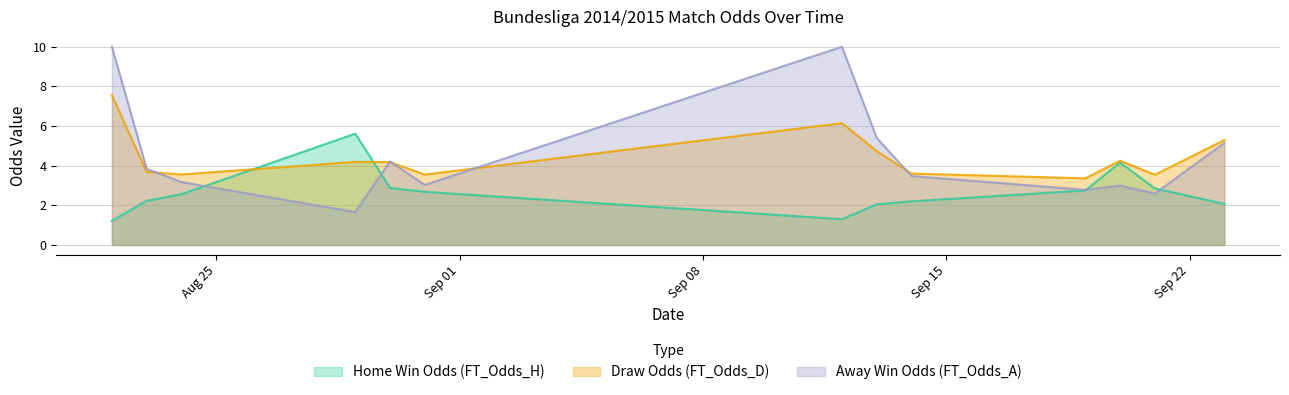

Where is Draw Odds (FT_Odds_D) nearest to the value 6?

2014-09-12